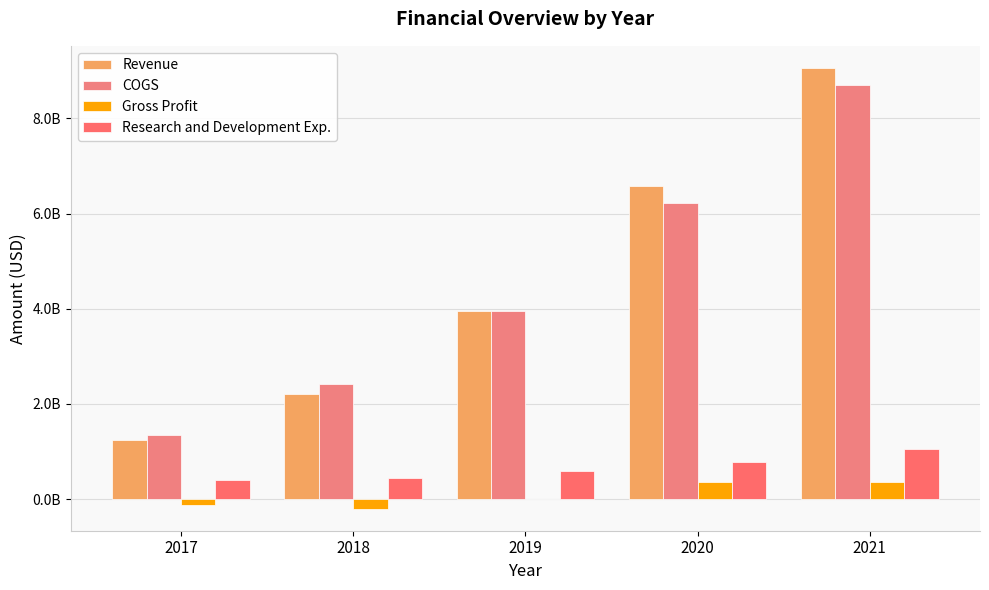

Are the bars horizontal?

No